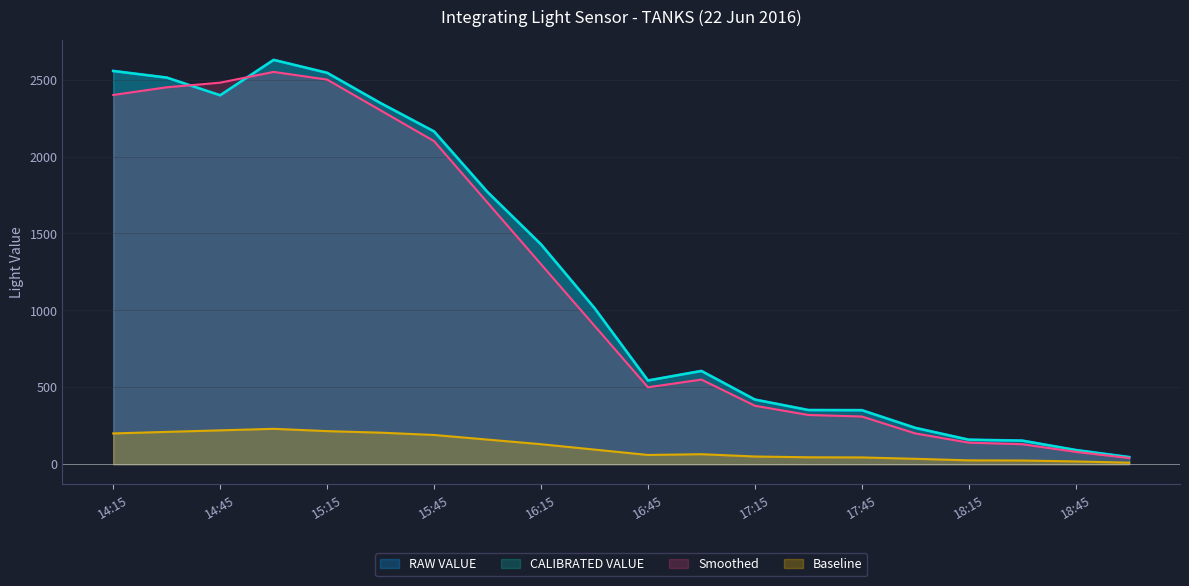

List the labels in order of CALIBRATED VALUE value, smallest first.

19:00, 18:45, 18:30, 18:15, 18:00, 17:45, 17:30, 17:15, 16:45, 17:00, 16:30, 16:15, 16:00, 15:45, 15:30, 14:45, 14:30, 15:15, 14:15, 15:00